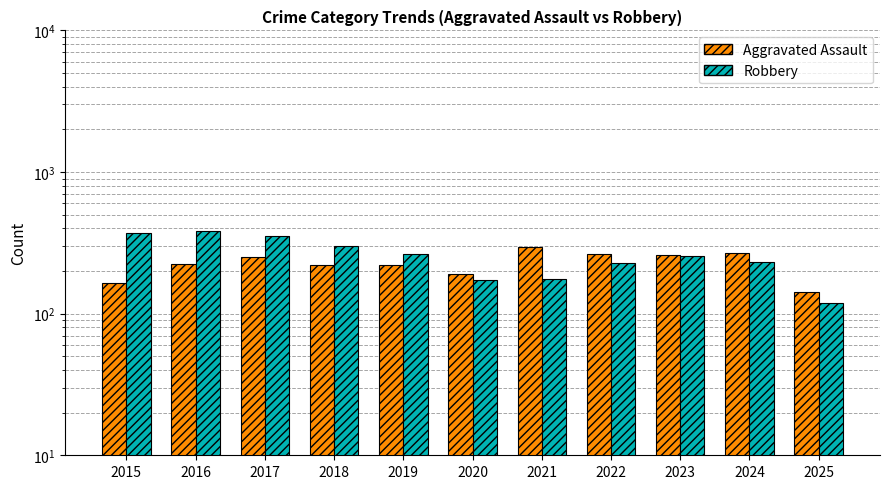

Reading left to right, extract all data points from this chart.

Aggravated Assault: 2015=164	2016=225	2017=251	2018=220	2019=220	2020=192	2021=295	2022=264	2023=259	2024=267	2025=142
Robbery: 2015=372	2016=381	2017=356	2018=302	2019=263	2020=174	2021=175	2022=227	2023=257	2024=230	2025=119